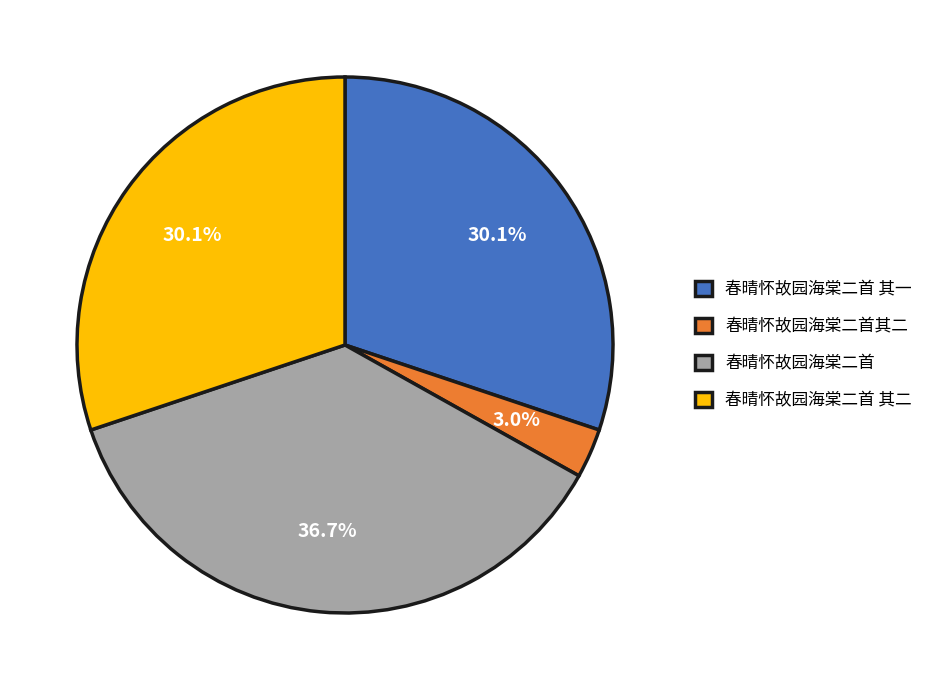

Combined, what portion of the pie is 春晴怀故园海棠二首 其二 and 春晴怀故园海棠二首其二?

33.1%